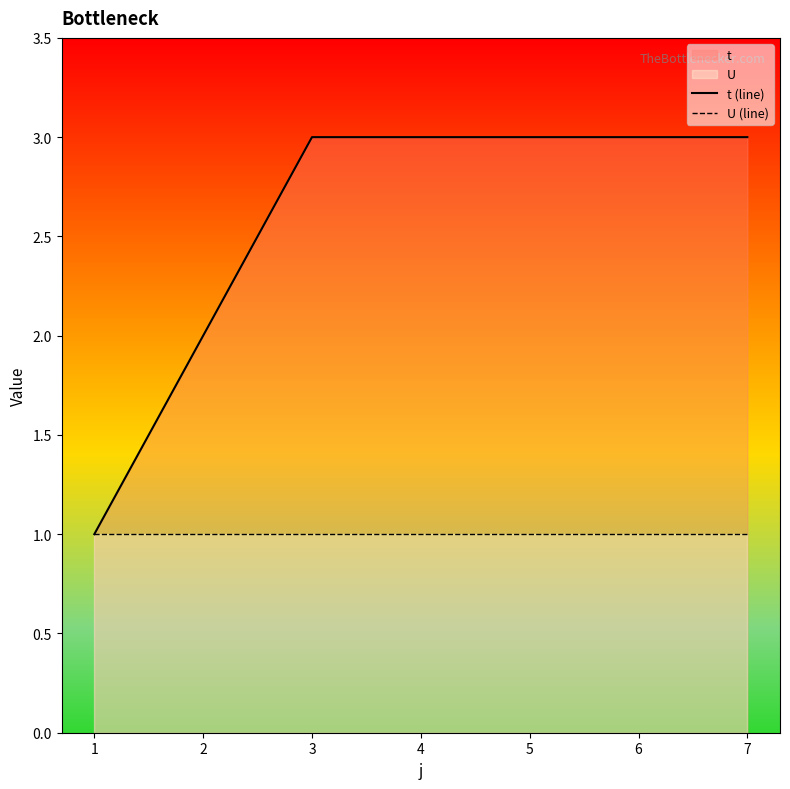

What is the maximum value shown in the chart?

3